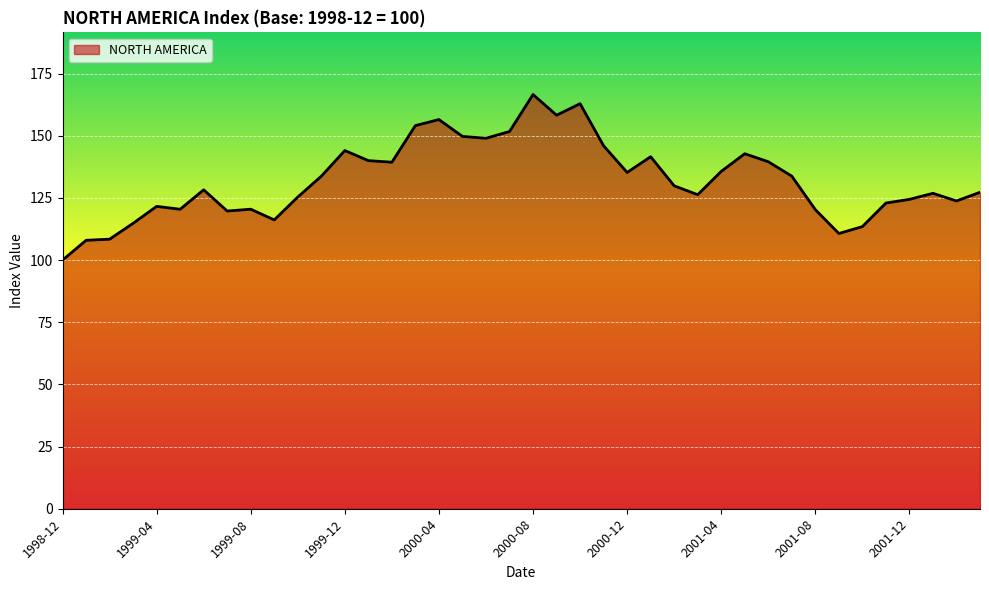

What is the minimum value shown in the chart?

100.0